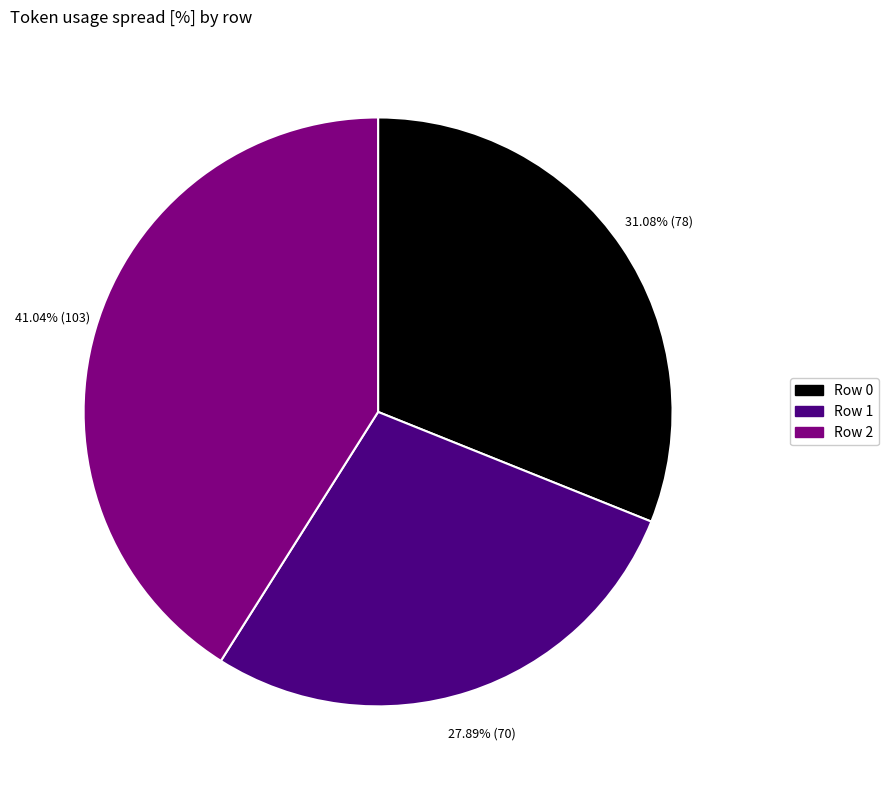

Between Row 1 and Row 0, which is larger?

Row 0